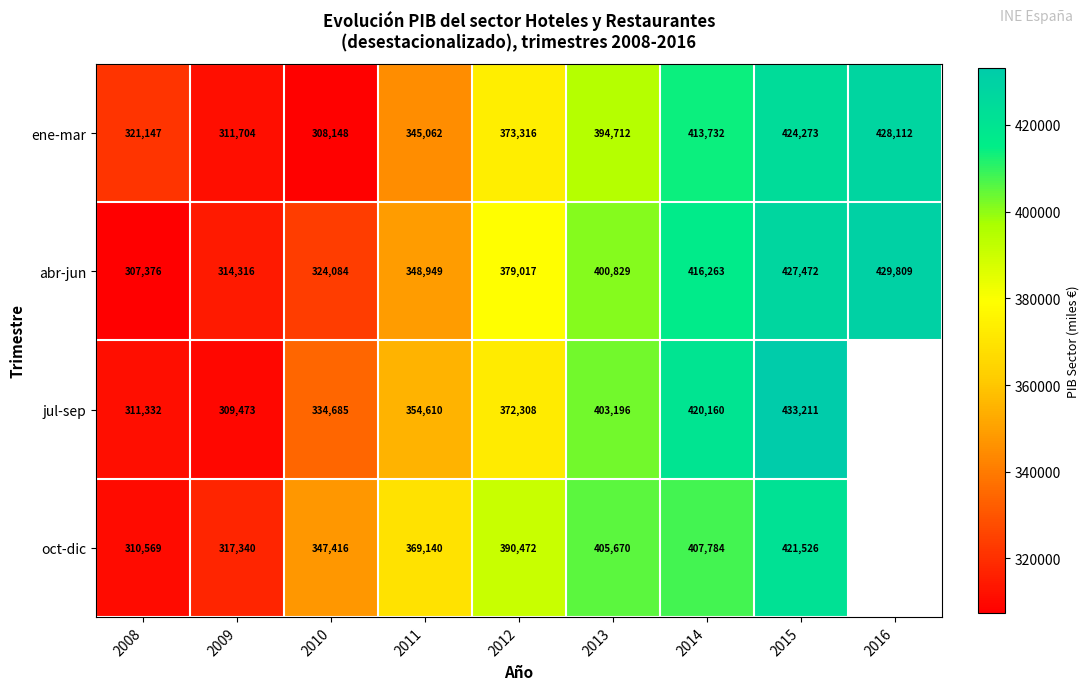

Is the value of ene-mar at 2010 greater than the value of jul-sep at 2009?

No